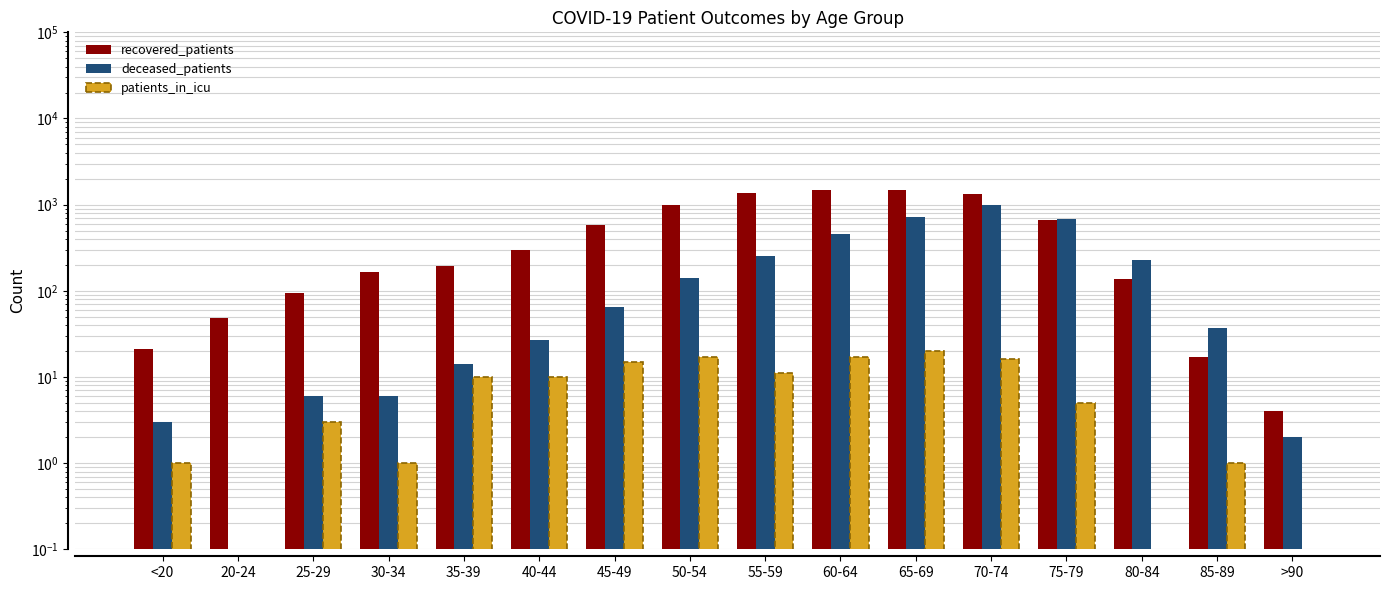

Reading left to right, extract all data points from this chart.

recovered_patients: <20=21	20-24=48	25-29=94	30-34=167	35-39=196	40-44=300	45-49=584	50-54=999	55-59=1384	60-64=1483	65-69=1486	70-74=1321	75-79=656	80-84=139	85-89=17	>90=4
deceased_patients: <20=3	20-24=0	25-29=6	30-34=6	35-39=14	40-44=27	45-49=65	50-54=142	55-59=252	60-64=454	65-69=719	70-74=993	75-79=686	80-84=228	85-89=37	>90=2
patients_in_icu: <20=1	20-24=0	25-29=3	30-34=1	35-39=10	40-44=10	45-49=15	50-54=17	55-59=11	60-64=17	65-69=20	70-74=16	75-79=5	80-84=0	85-89=1	>90=0